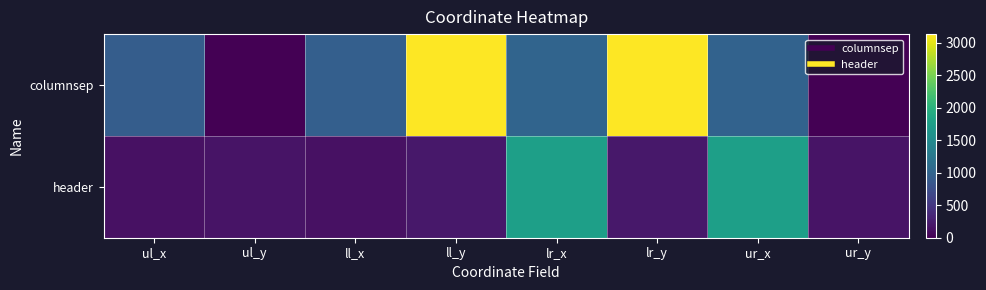

Which series has the widest spread of values?

columnsep